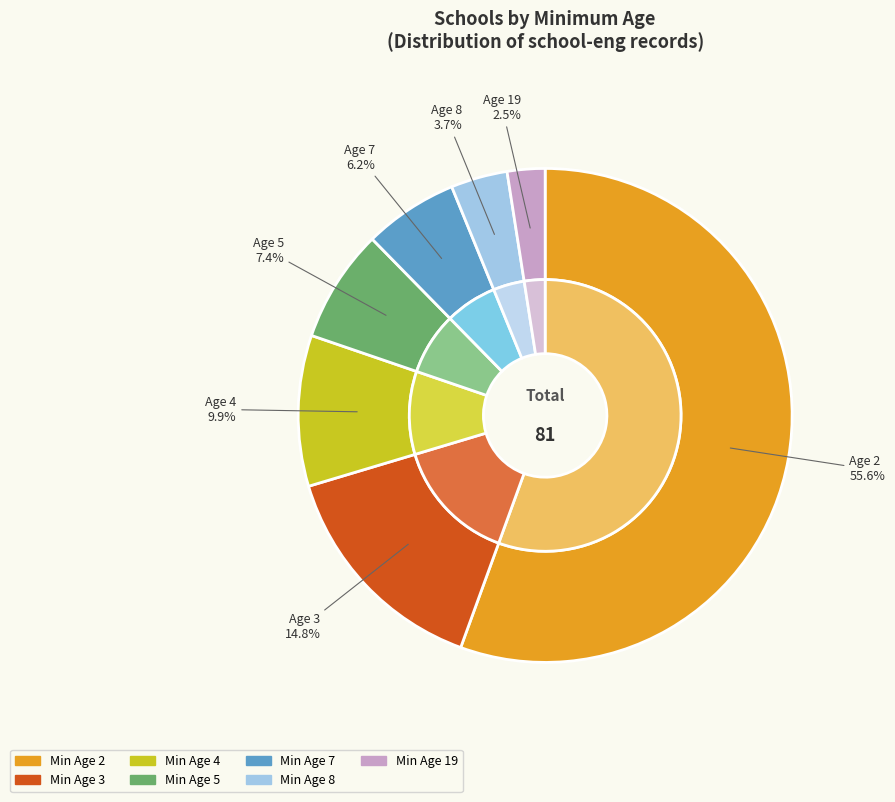

Rank the categories by value from lowest to highest.

19, 8, 7, 5, 4, 3, 2